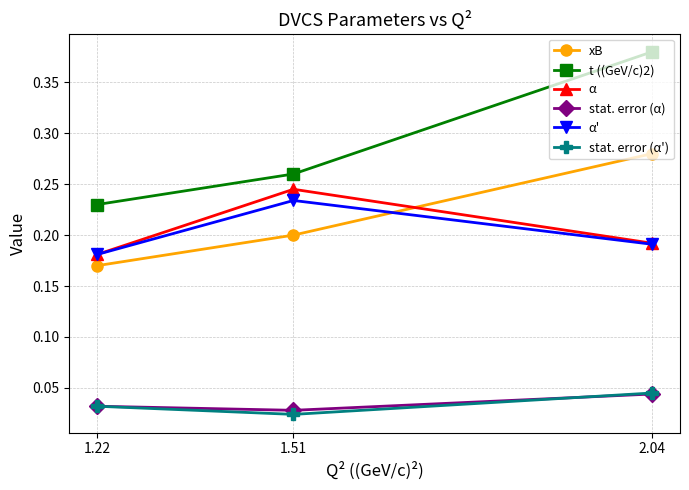

Is this an area chart (filled region under the line)?

No